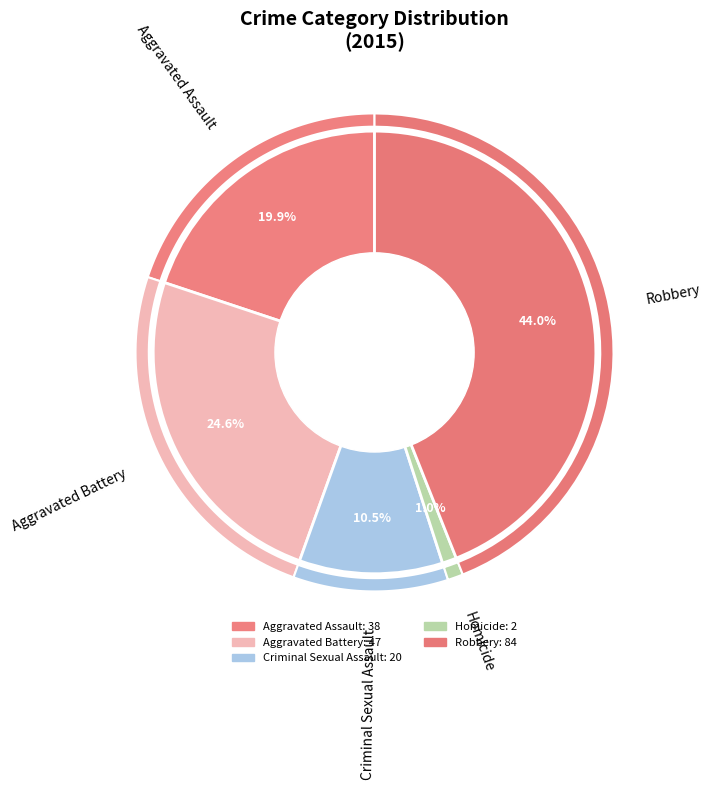

Which has a higher value, Homicide or Robbery?

Robbery